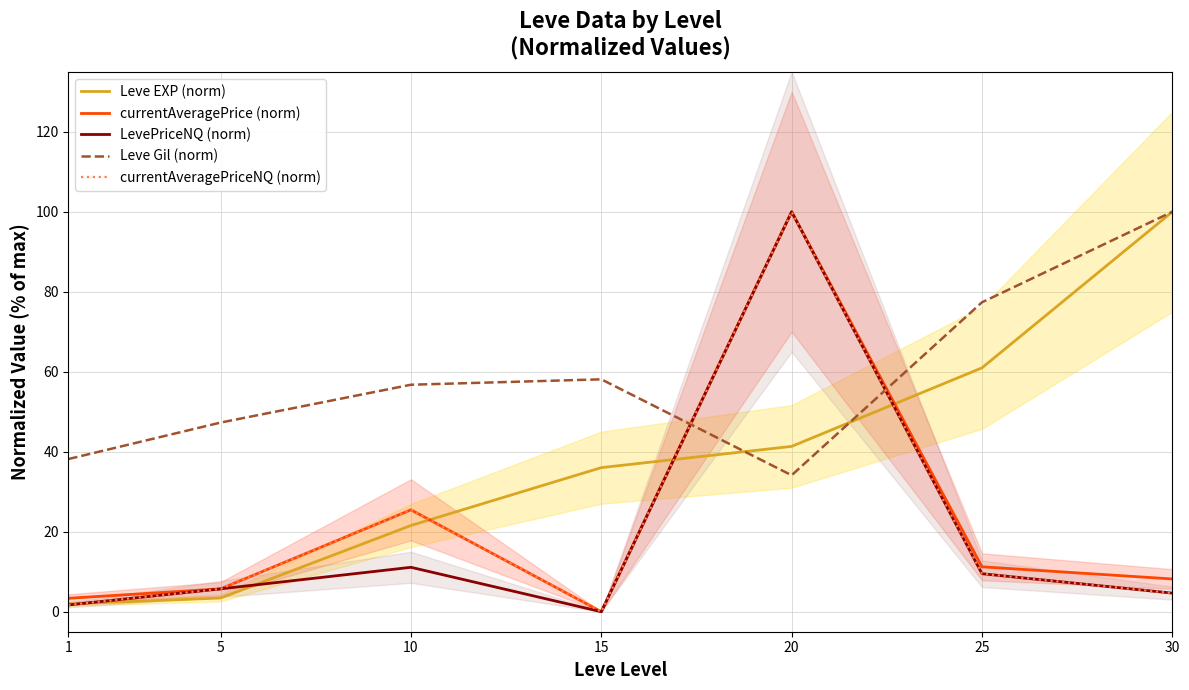

Where is Leve EXP (norm) nearest to the value 50?

20